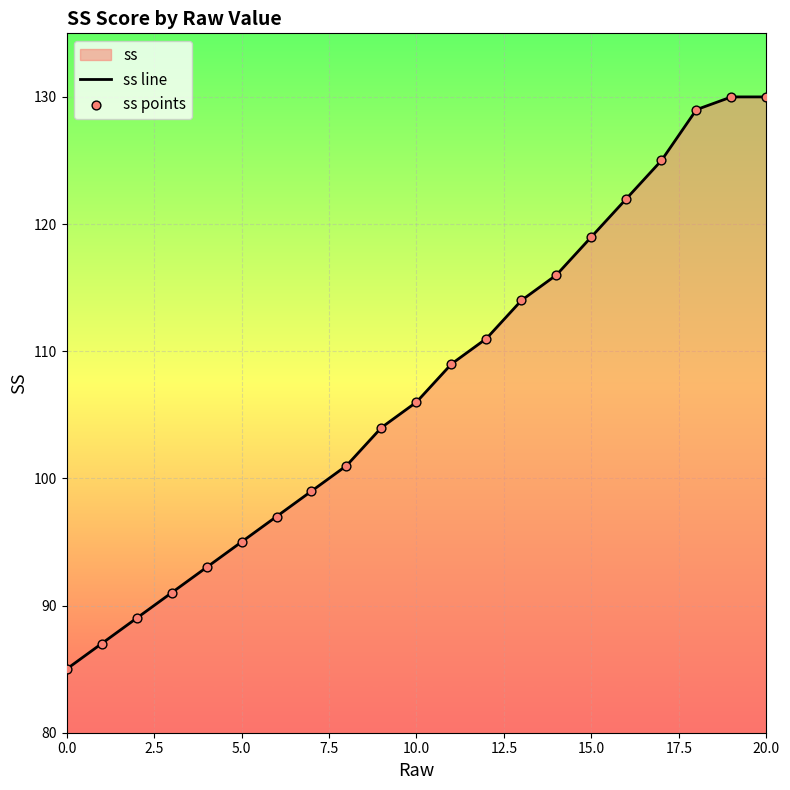

Is the value of ss line at 18 greater than the value of ss points at 16?

Yes